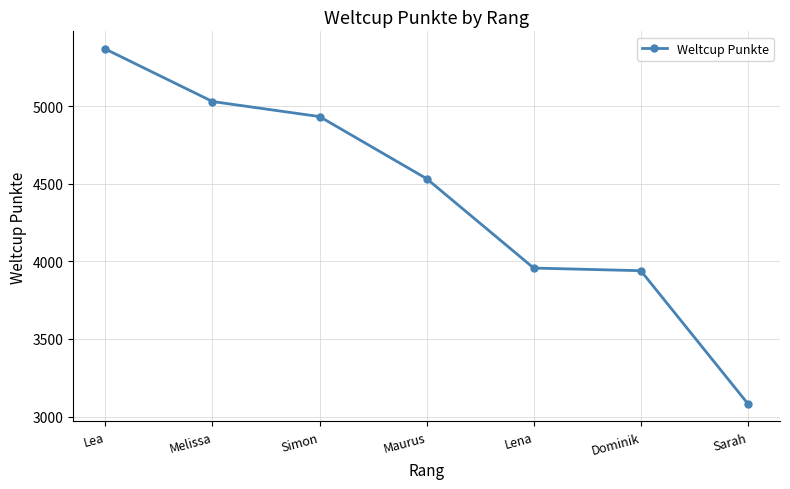

True or false: the data shows 4533 at Maurus.

True